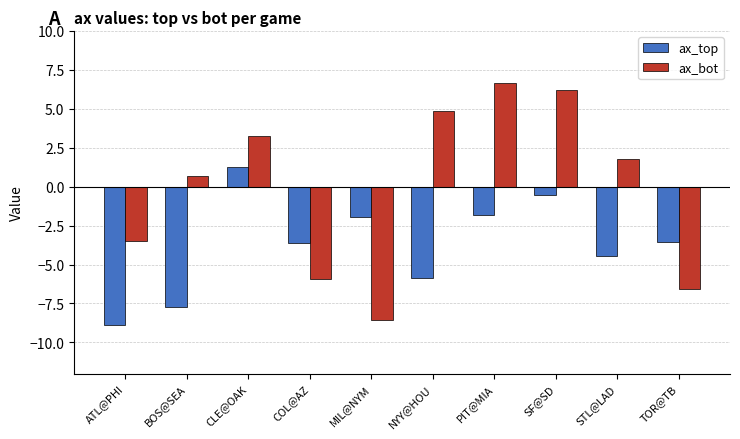

At which category is the sum across all series the highest?

SF@SD